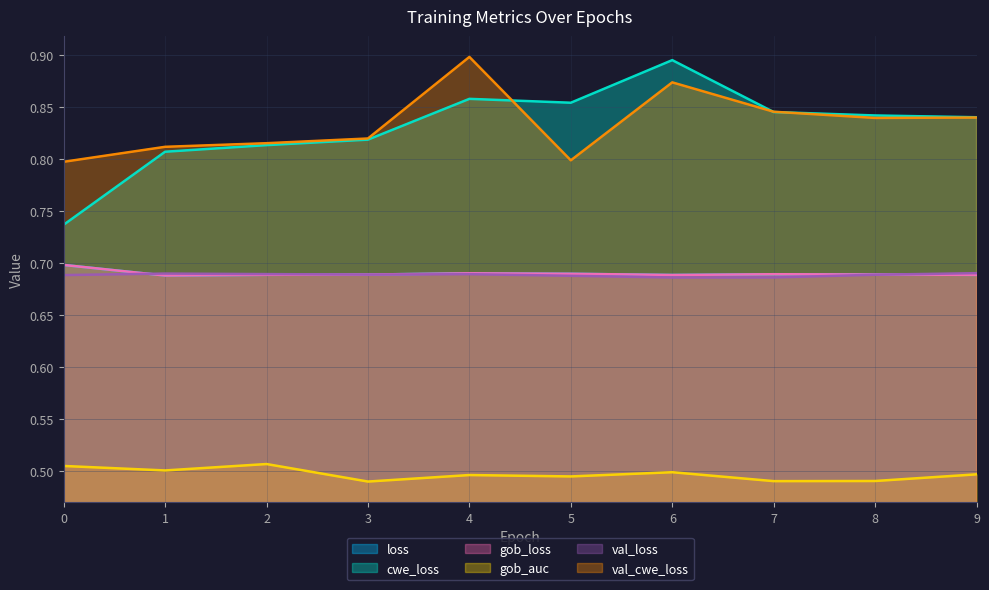

The val_cwe_loss series shows 1.2 at 6. True or false?

False